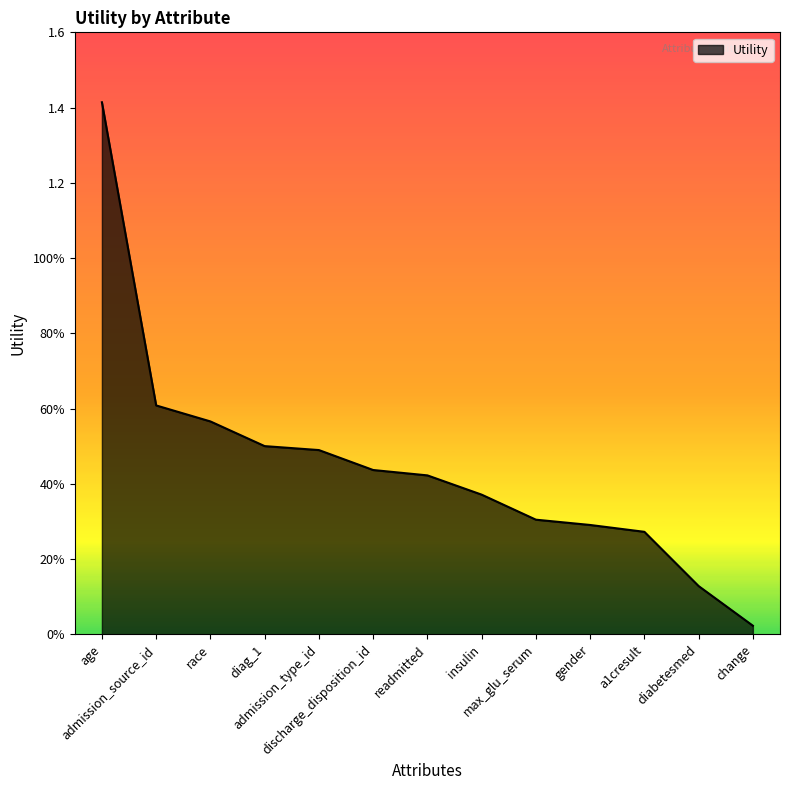

What is the value of the 6th point from the left?

0.4